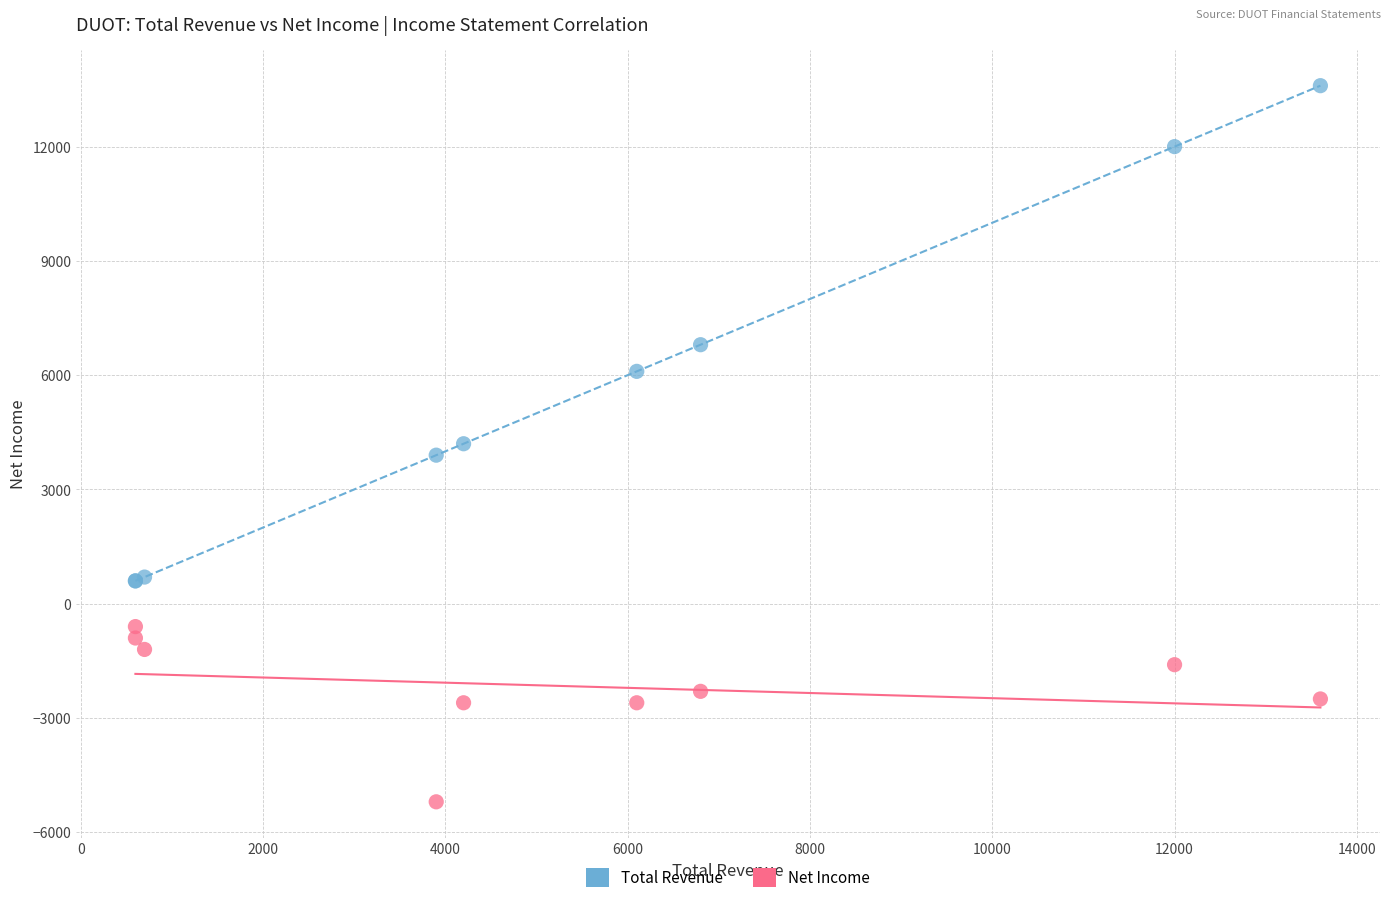

What is the X range (max minus min) for the scatter plot?

13000